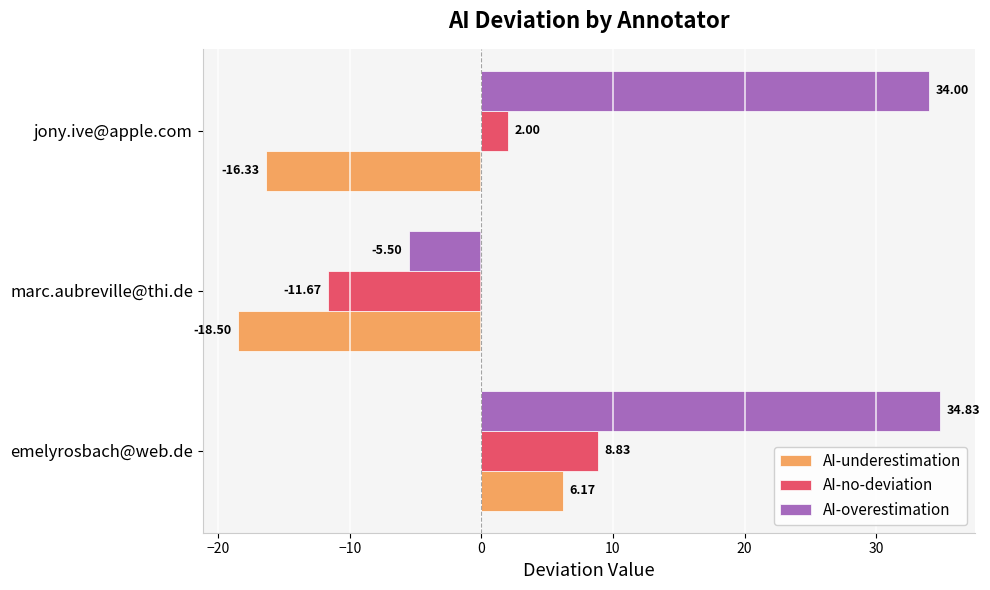

What is the difference between the highest and lowest values at marc.aubreville@thi.de?

13.0